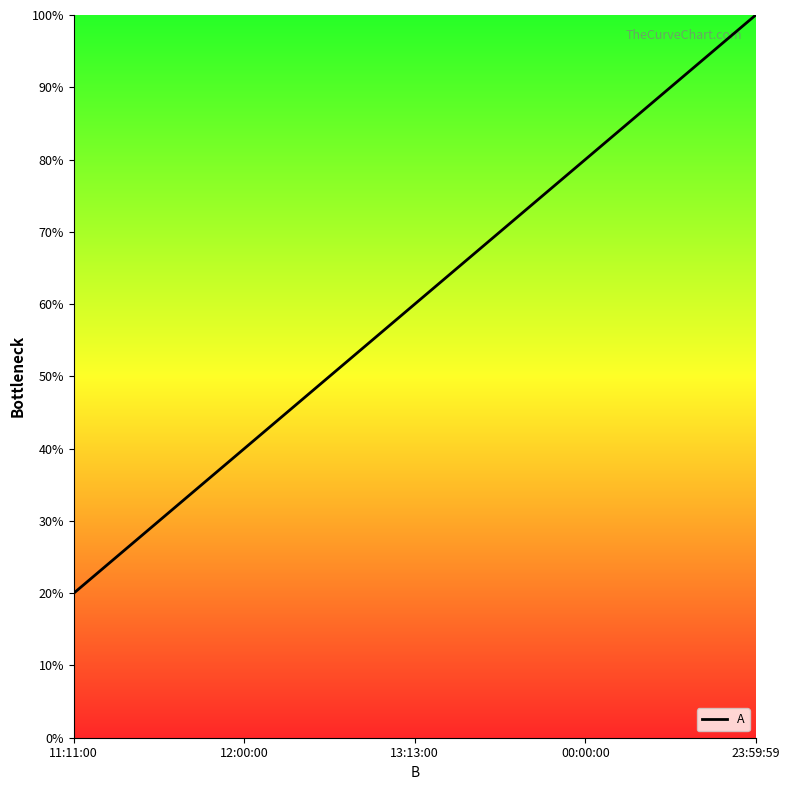

Rank the categories by value from lowest to highest.

11:11:00, 12:00:00, 13:13:00, 00:00:00, 23:59:59